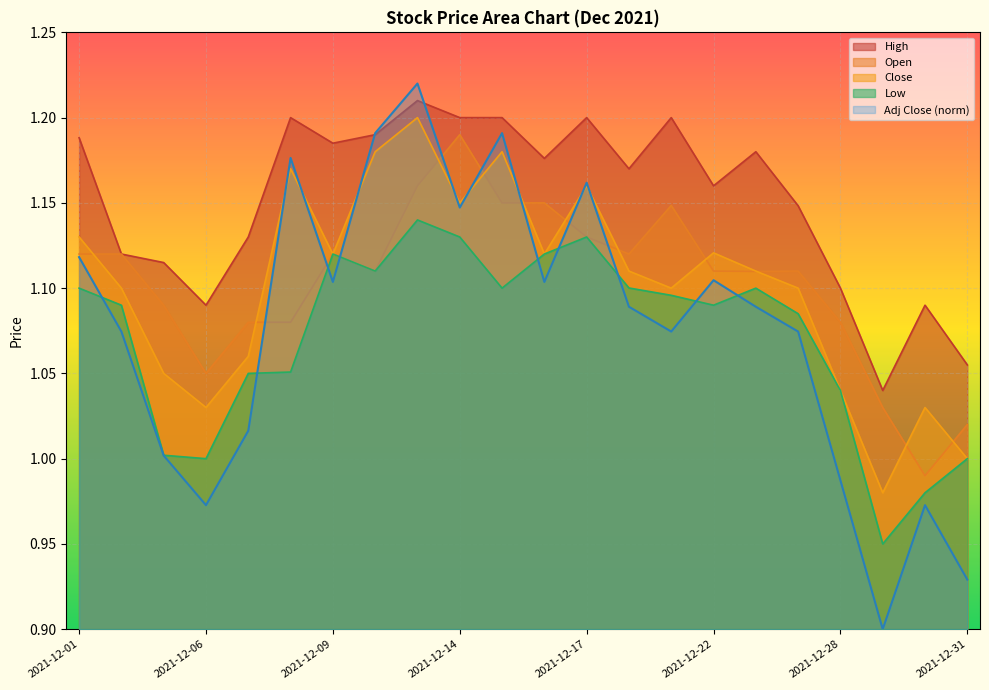

At how many categories does at least one series exceed 1?

22